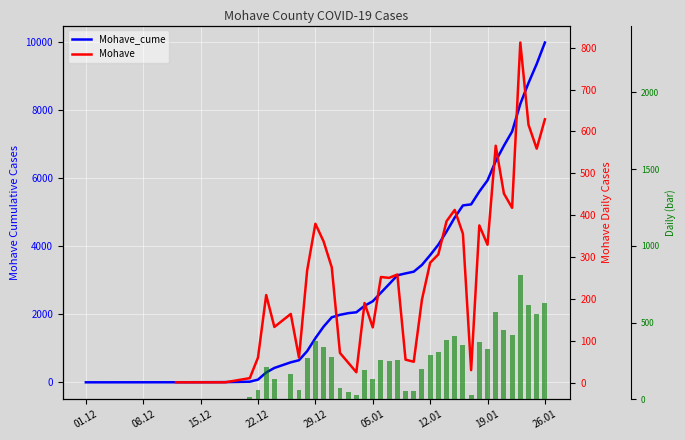

Is the value of Mohave (bar) at 19.01 greater than the value of Mohave_cume at 18?

No